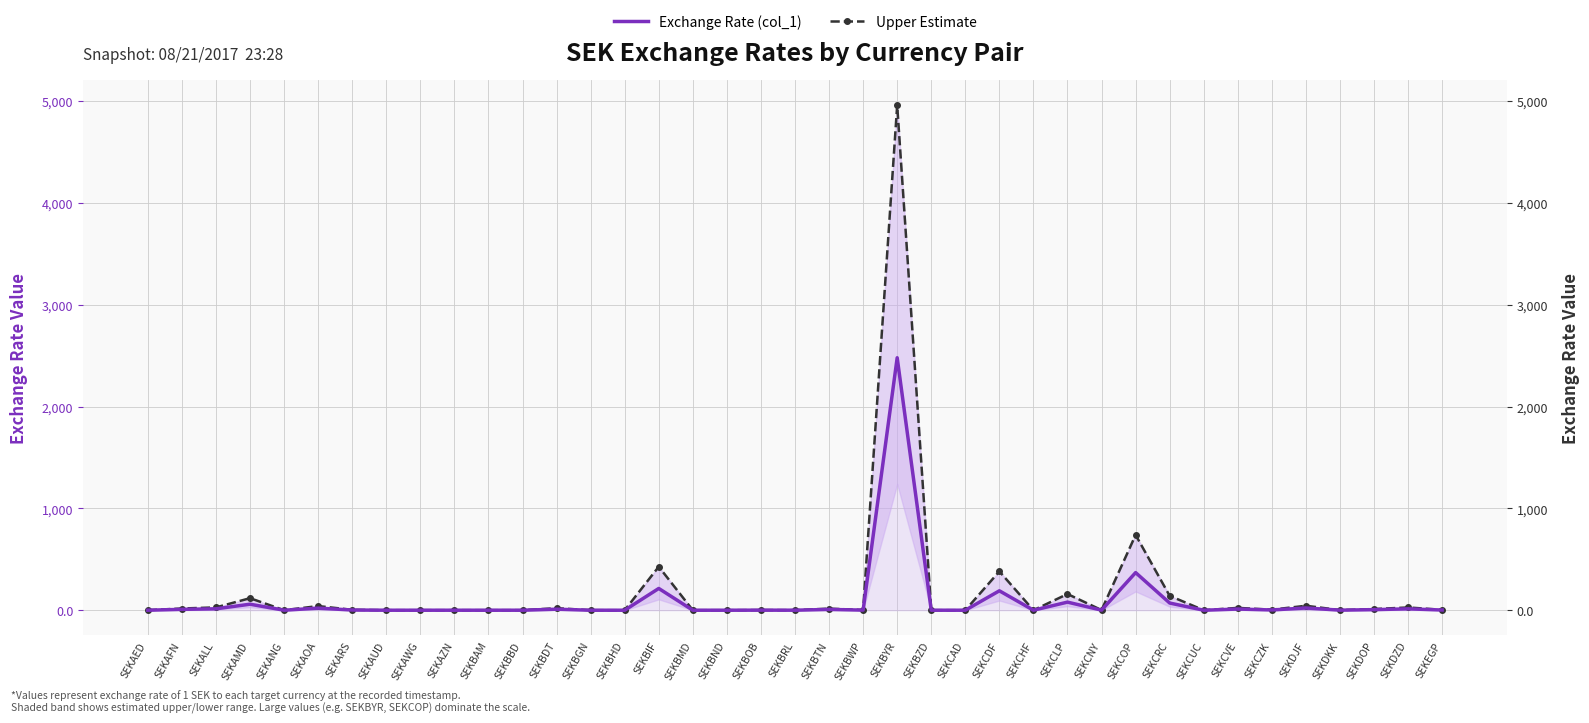

True or false: Exchange Rate (col_1) has a value of 0.1 at SEKAED.

False